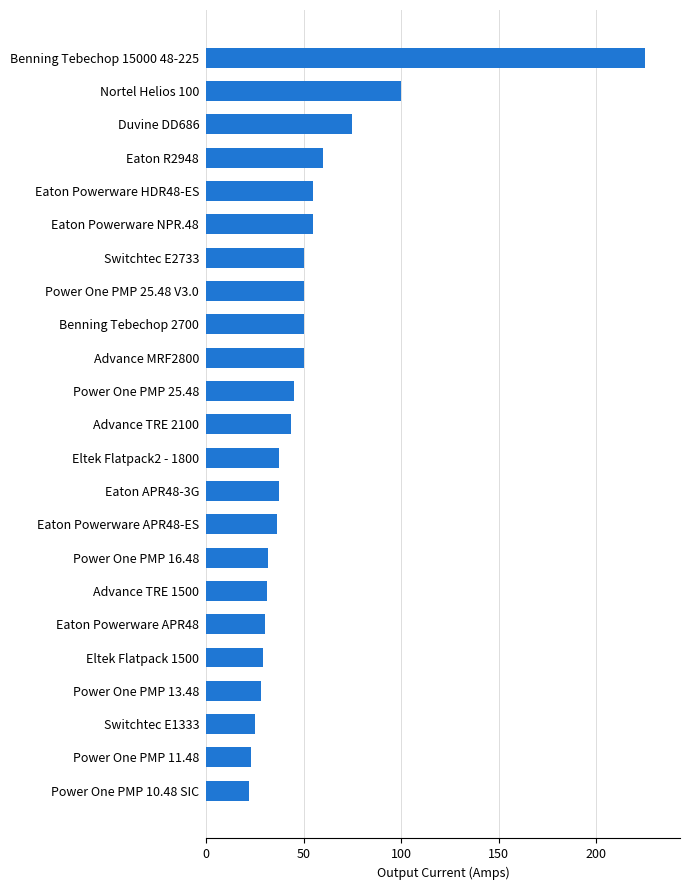

What value does the data have at Advance MRF2800?

50.0